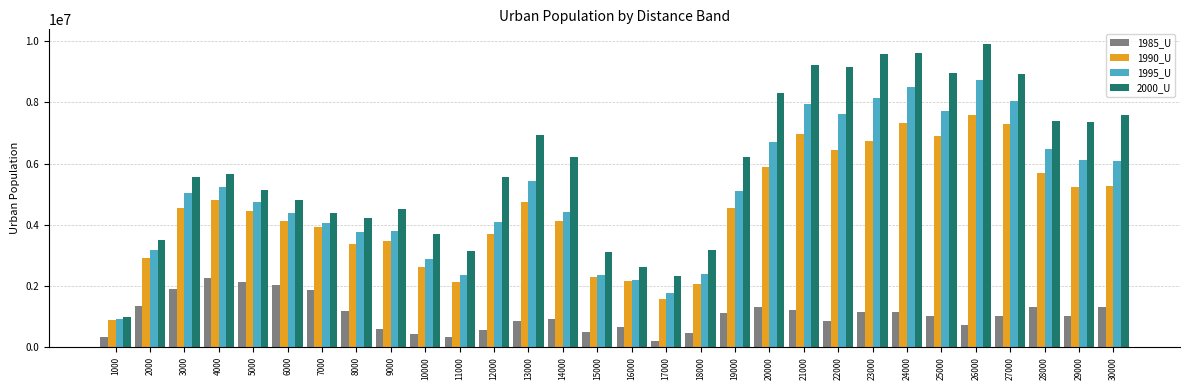

What is the highest value of the 1985_U series?

2251245